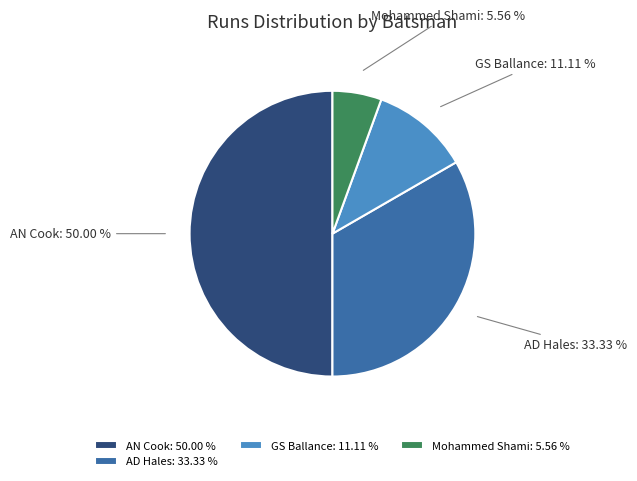

Approximately how many times larger is the value at AD Hales compared to AN Cook?

0.7